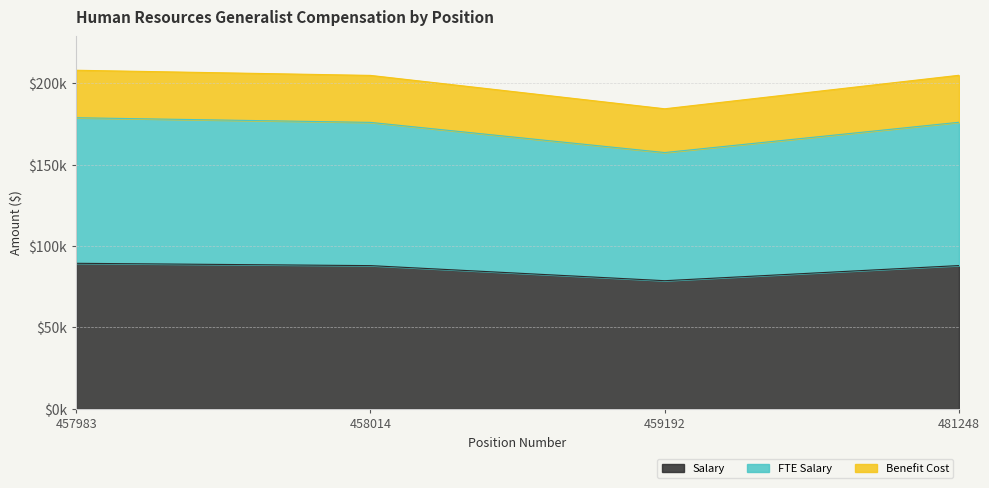

How many lines are shown in the chart?

3